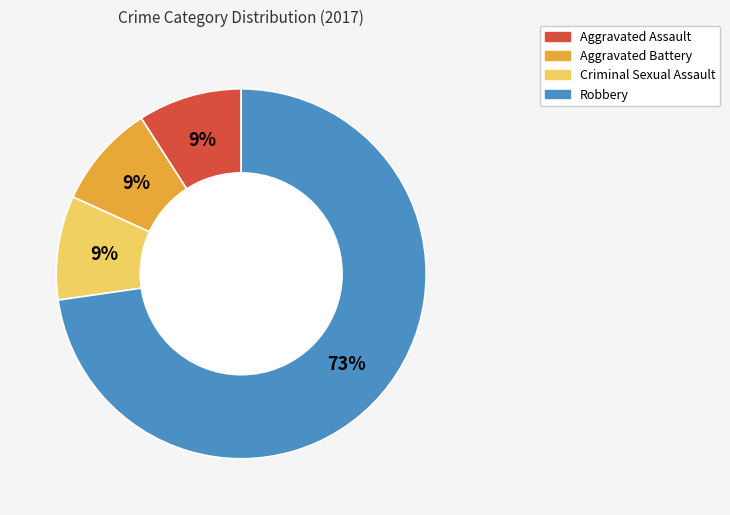

Which has a higher value, Robbery or Aggravated Assault?

Robbery